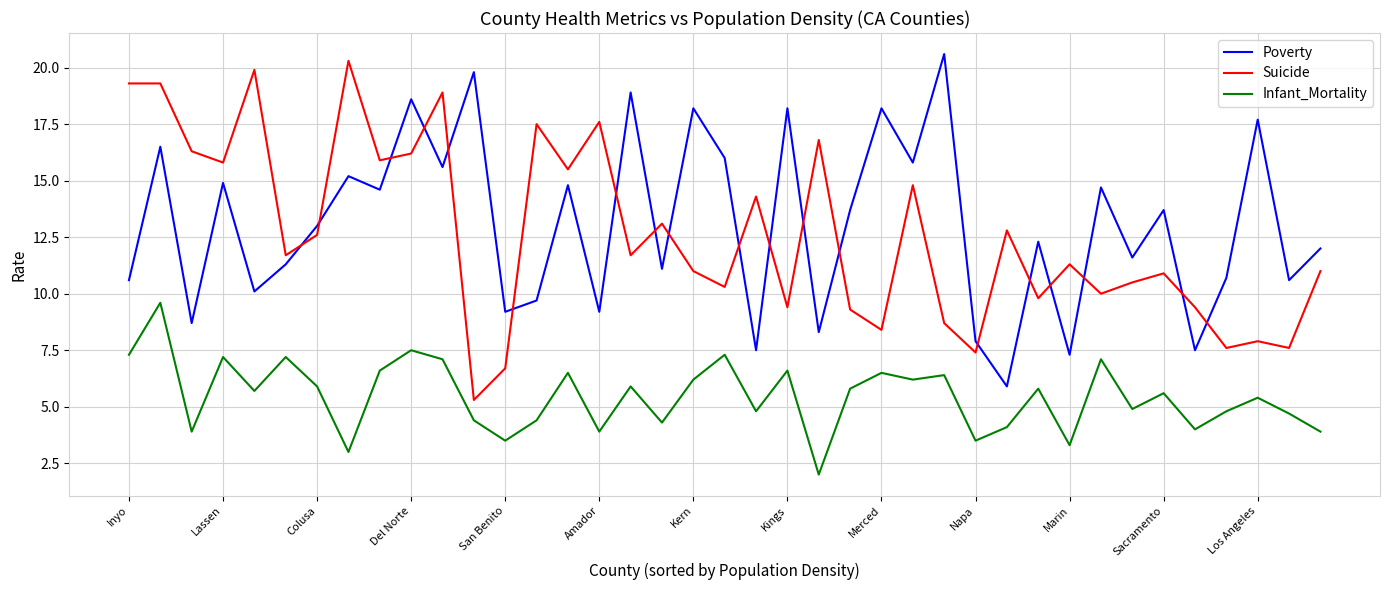

Which series ends up on top after the final intersection of Suicide and Poverty?

Poverty